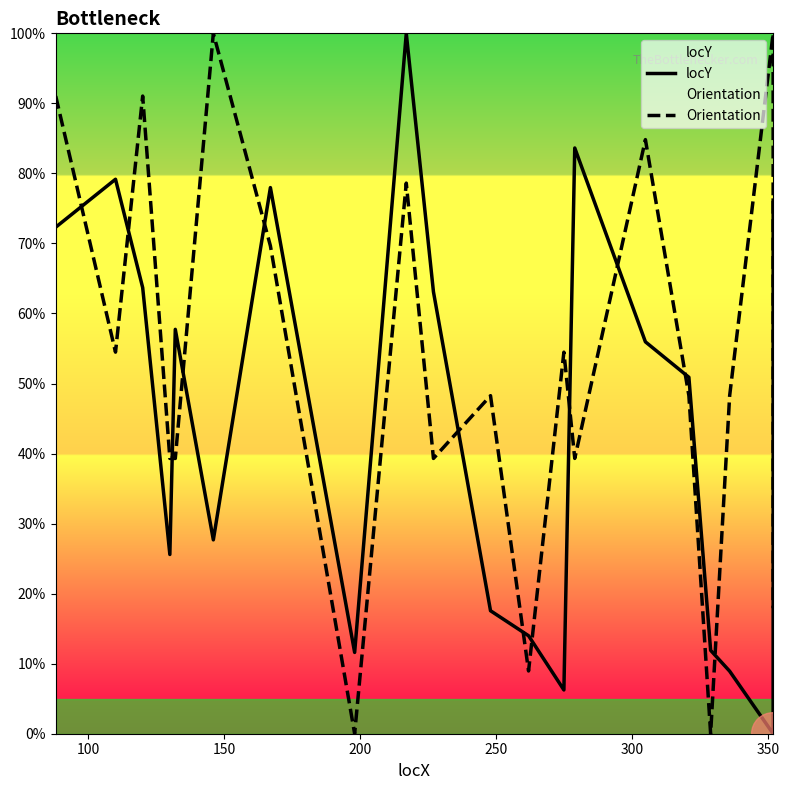

How many lines are shown in the chart?

2